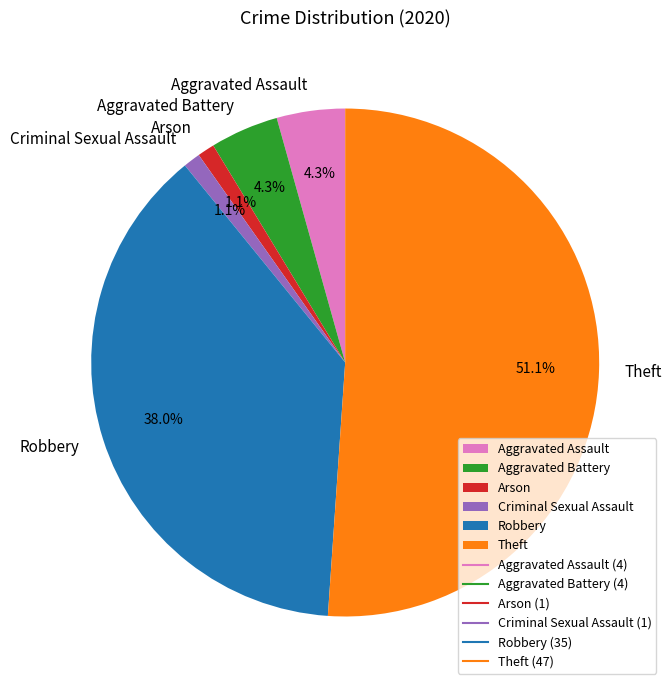

Approximately how many times larger is the value at Criminal Sexual Assault compared to Arson?

1.0